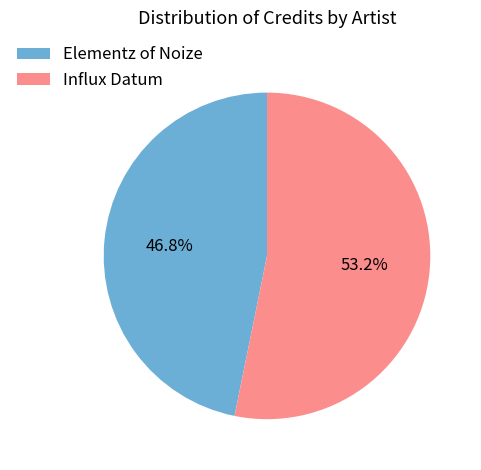

Is Elementz of Noize the majority of the pie?

No